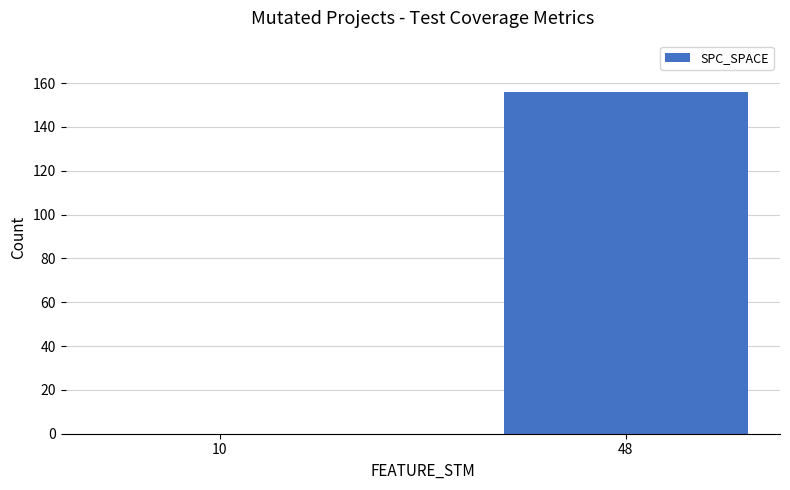

Which category has the highest value across all series?

48